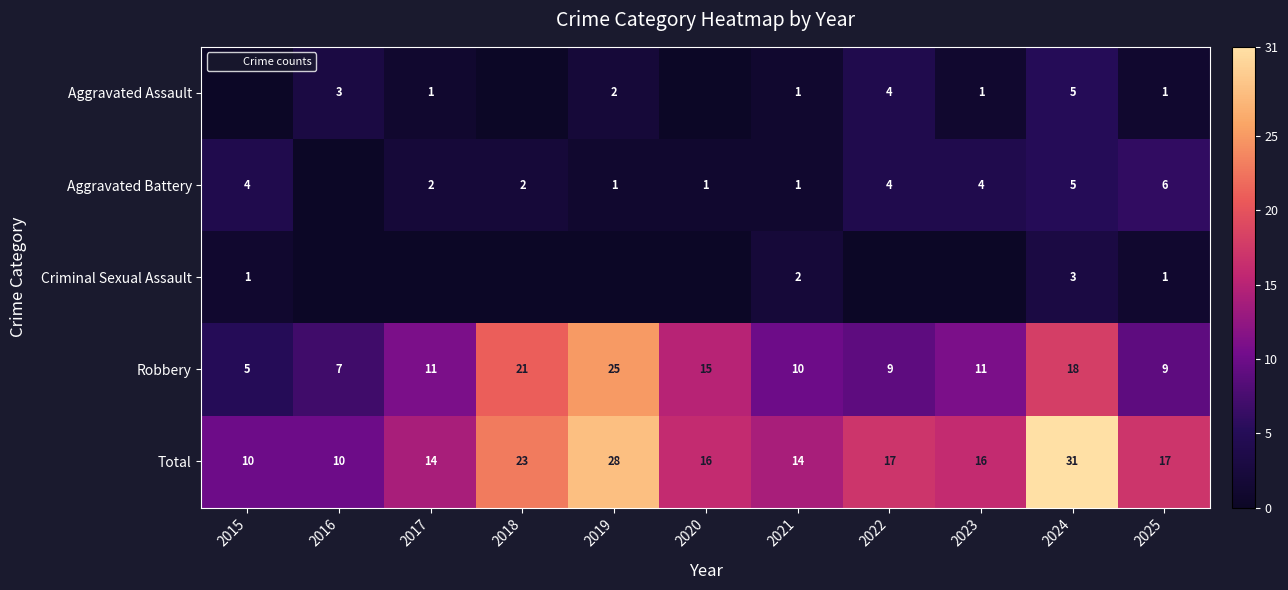

At which label does Aggravated Battery first exceed 2?

2015